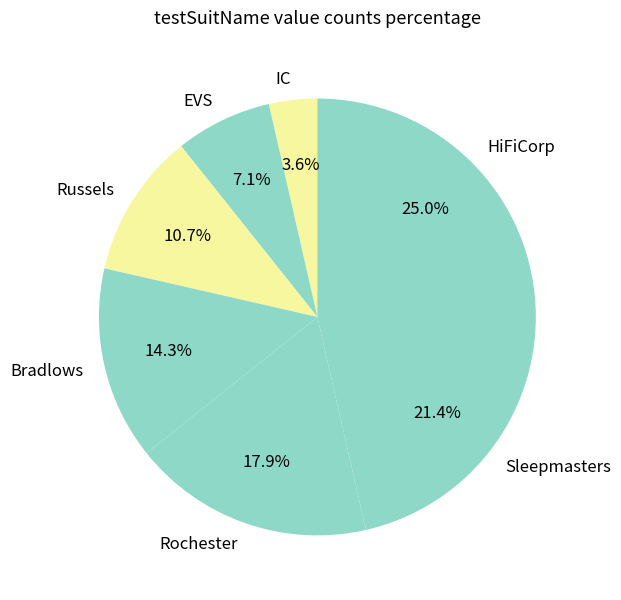

Is it true that Russels is 4% of the pie?

False